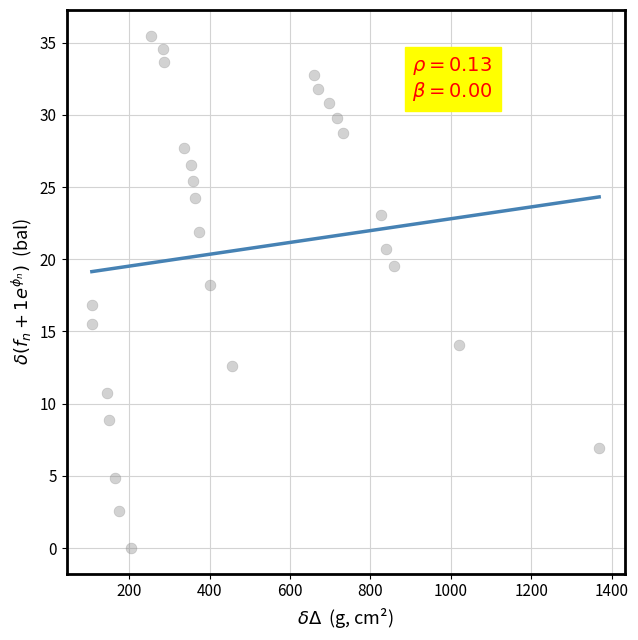

What is the range of X values (max minus min)?

1261.4